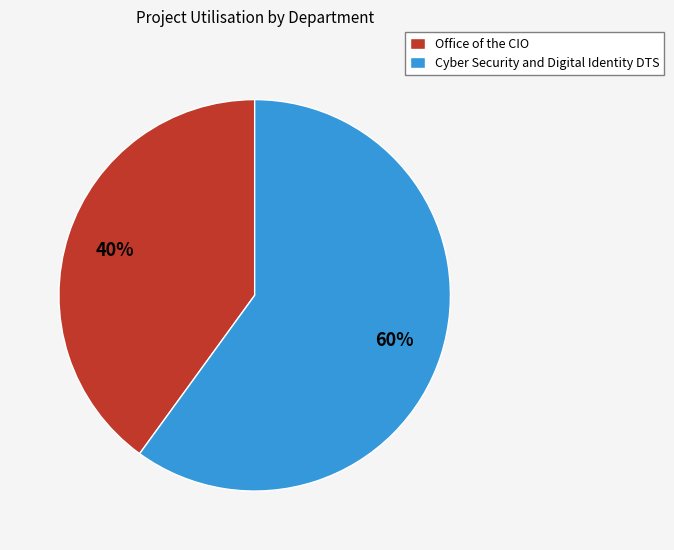

What is the smallest slice in the pie chart?

Office of the CIO